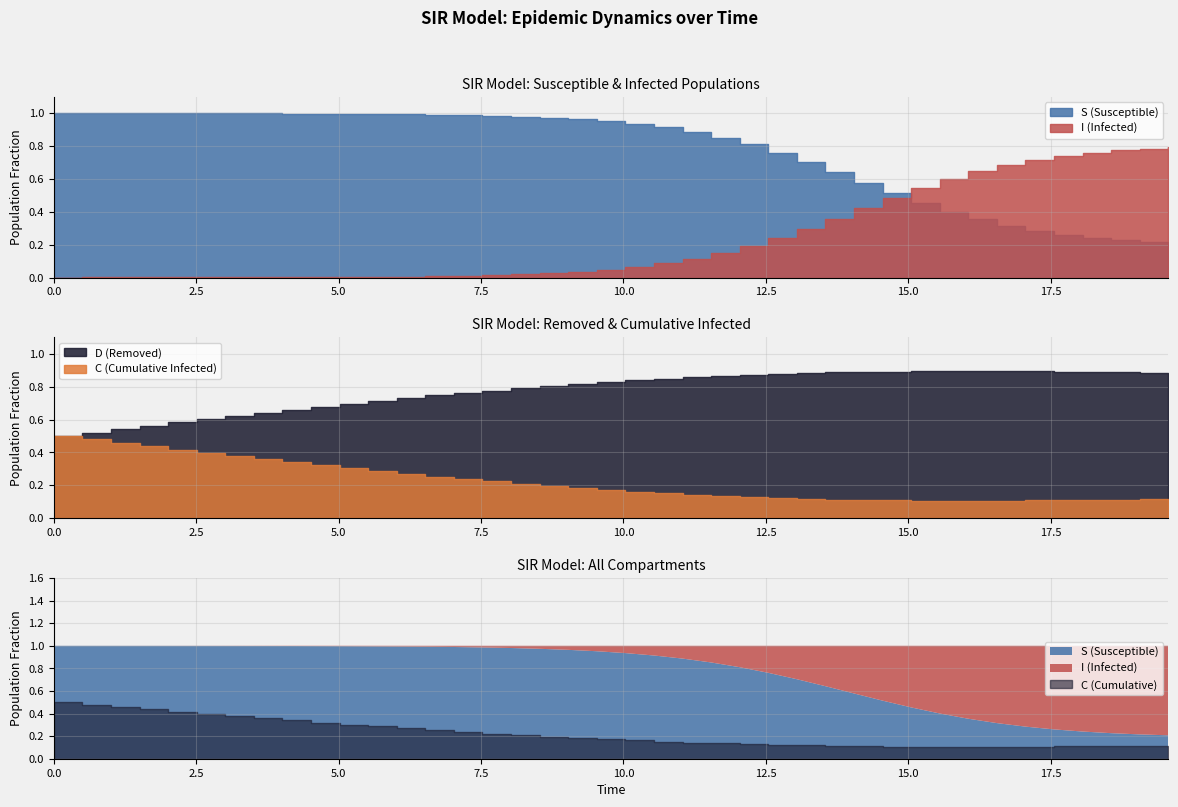

How many C values are between 0 and 1?

40